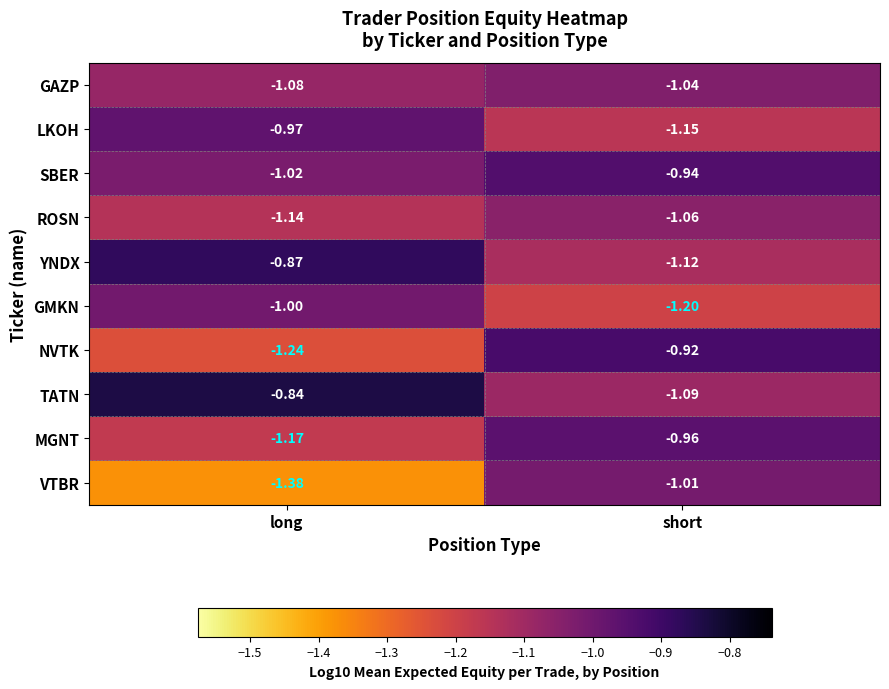

At which category is the sum across all series the highest?

short